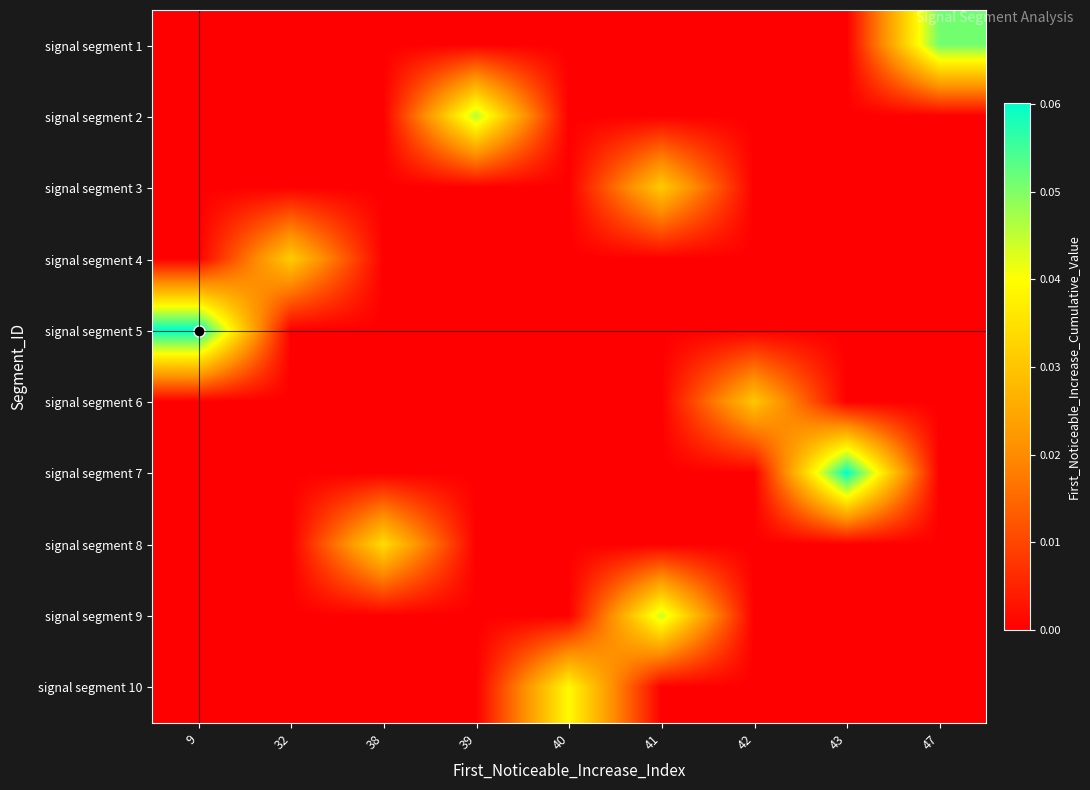

Which series has the largest range (max minus min)?

signal segment 5